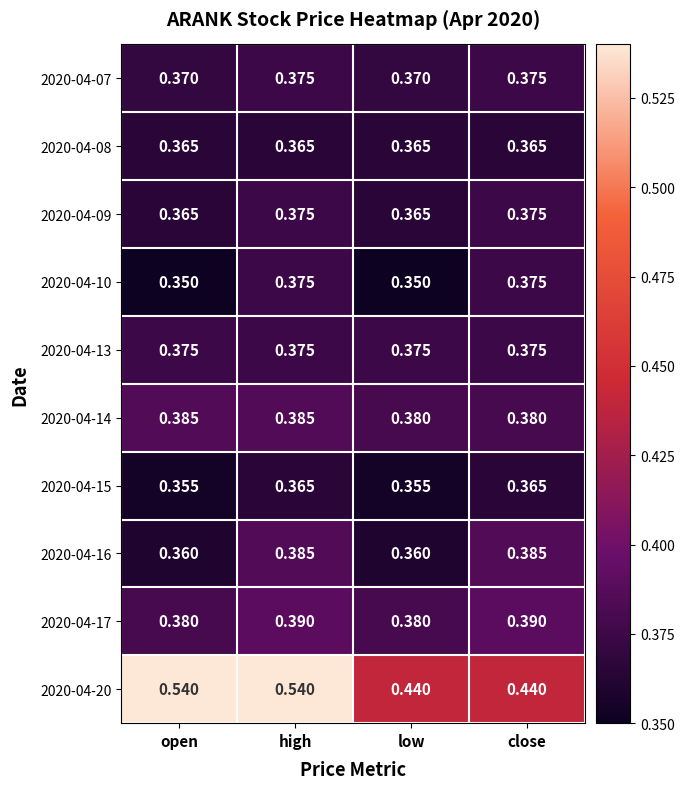

Is the value of 2020-04-09 at close greater than the value of 2020-04-15 at close?

Yes